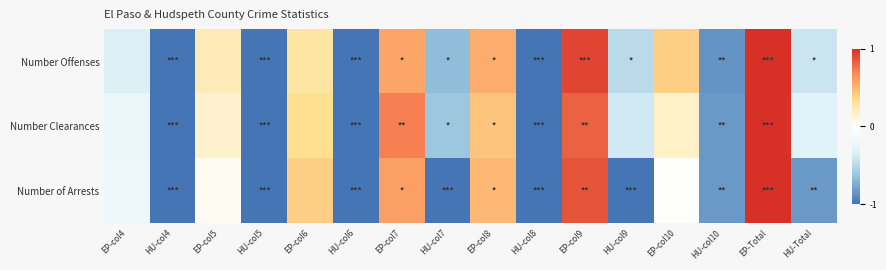

Reading left to right, extract all data points from this chart.

Number Offenses: EP-col4=-0.2	HU-col4=-0.5	EP-col5=0.1	HU-col5=-0.5	EP-col6=0.1	HU-col6=-0.5	EP-col7=0.3	HU-col7=-0.3	EP-col8=0.3	HU-col8=-0.5	EP-col9=0.5	HU-col9=-0.2	EP-col10=0.2	HU-col10=-0.4	EP-Total=0.5	HU-Total=-0.2
Number Clearances: EP-col4=-0.1	HU-col4=-0.5	EP-col5=0.1	HU-col5=-0.5	EP-col6=0.2	HU-col6=-0.5	EP-col7=0.4	HU-col7=-0.3	EP-col8=0.2	HU-col8=-0.5	EP-col9=0.4	HU-col9=-0.2	EP-col10=0.1	HU-col10=-0.4	EP-Total=0.5	HU-Total=-0.2
Number of Arrests: EP-col4=-0.1	HU-col4=-0.5	EP-col5=0.0	HU-col5=-0.5	EP-col6=0.2	HU-col6=-0.5	EP-col7=0.3	HU-col7=-0.5	EP-col8=0.2	HU-col8=-0.5	EP-col9=0.4	HU-col9=-0.5	EP-col10=0.0	HU-col10=-0.4	EP-Total=0.5	HU-Total=-0.4